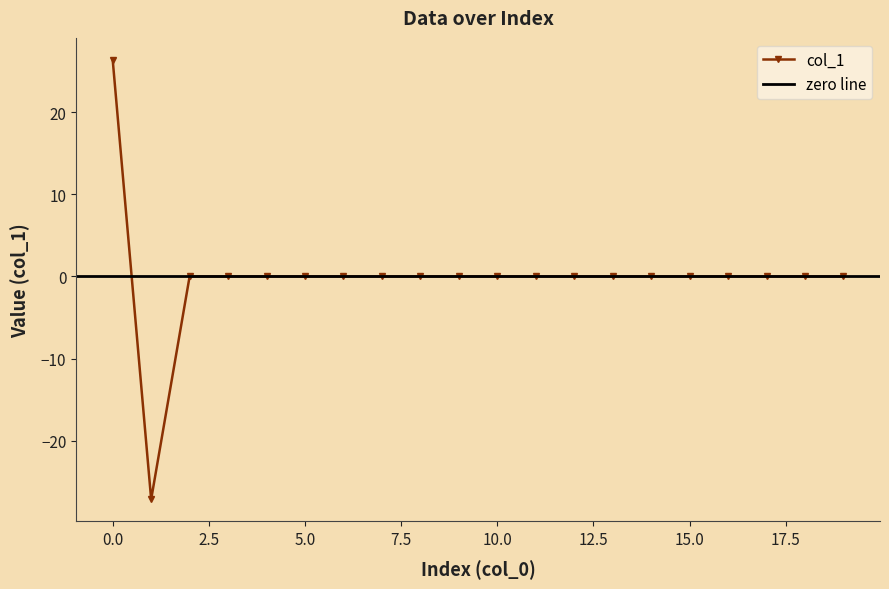

The value at 0 is 11.8. True or false?

False